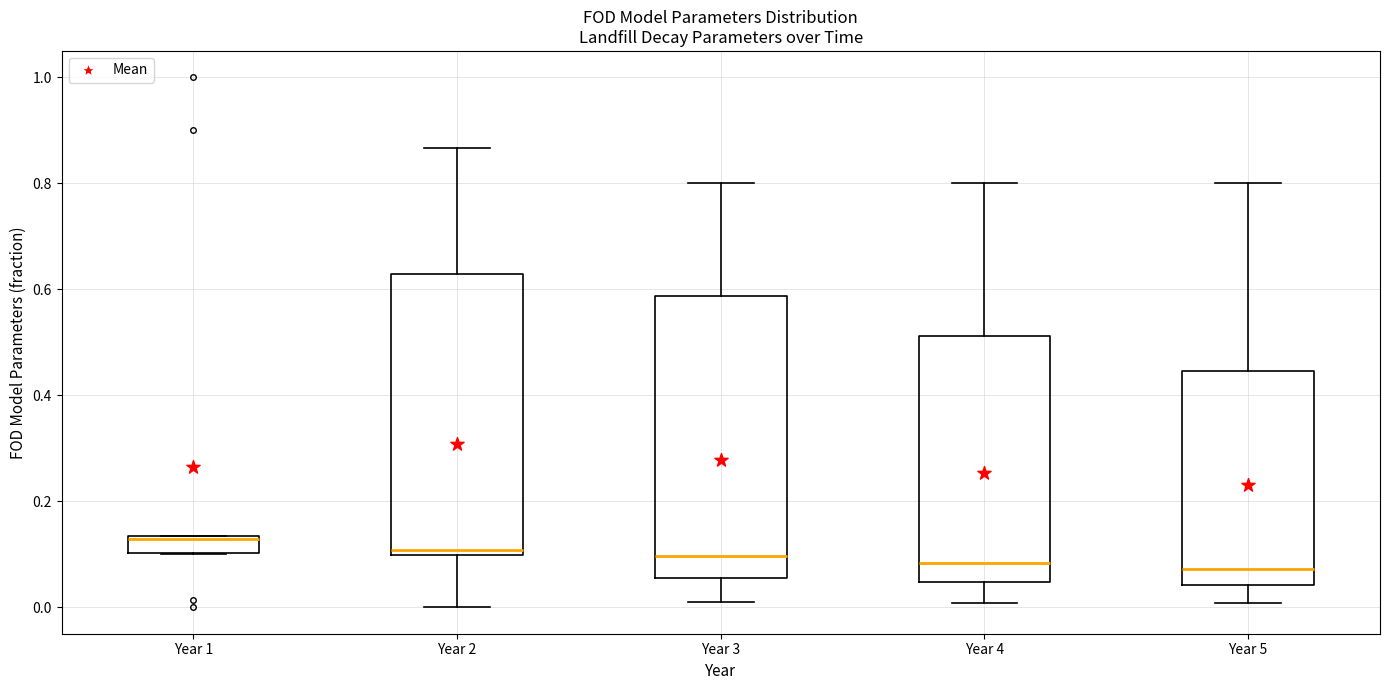

Where does the lower whisker of the box for Year 5 end on the y-axis? The values are not printed on the chart, so give them approximately, as read against the axis.

0.00